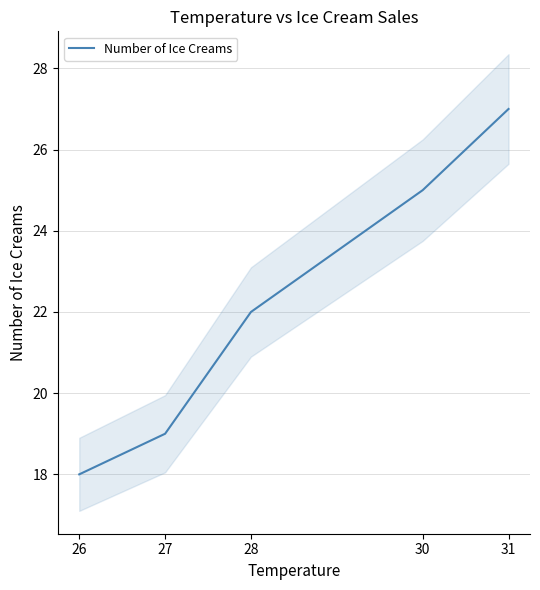

Is it true that the value at 27 is 25?

False